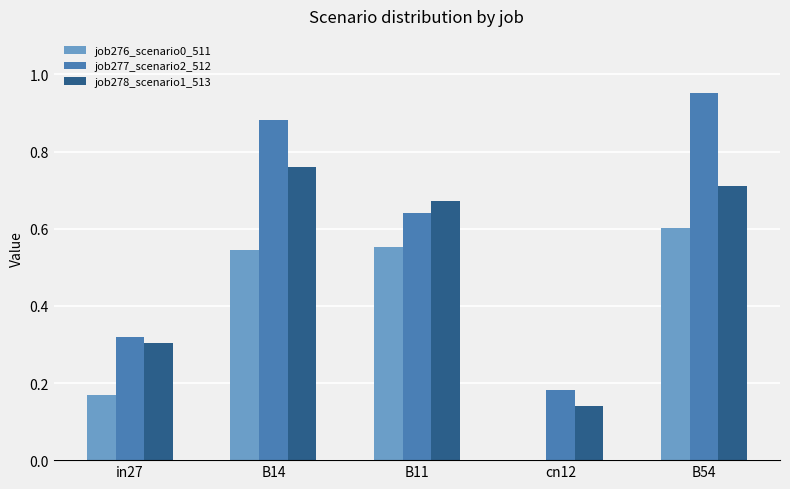

True or false: job278_scenario1_513 has a value of 0.3 at B11.

False